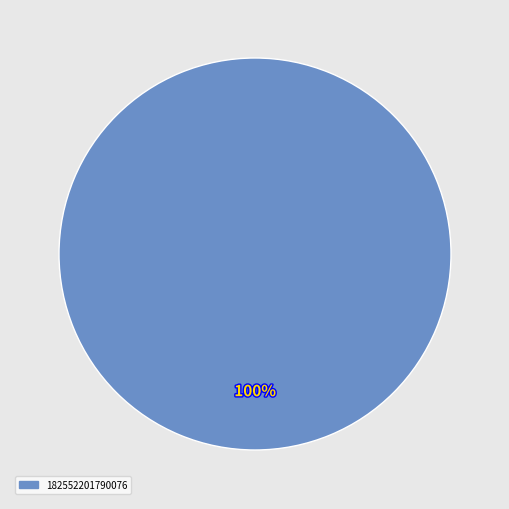

Is there any slice that represents more than half of the pie?

Yes